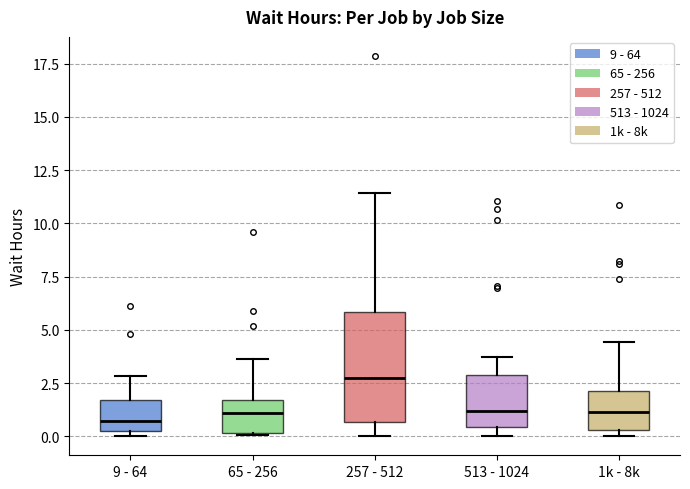

Reading left to right, transcribe this box plot: for each box, give where its median line is, the range the box spans, and where its two whiskers end, as read against the y-axis. The values are not printed on the chart, so give them approximately, as read against the axis.

9 - 64: median 0.5, box 0.0 to 1.5, whiskers 0.0 (just below the box's lower edge) to 3.0
65 - 256: median 1.0, box 0.0 to 1.5, whiskers 0.0 to 3.5
257 - 512: median 3.0, box 0.5 to 6.0, whiskers 0.0 to 11.5
513 - 1024: median 1.0, box 0.5 to 3.0, whiskers 0.0 to 3.5
1k - 8k: median 1.0, box 0.5 to 2.0, whiskers 0.0 to 4.5